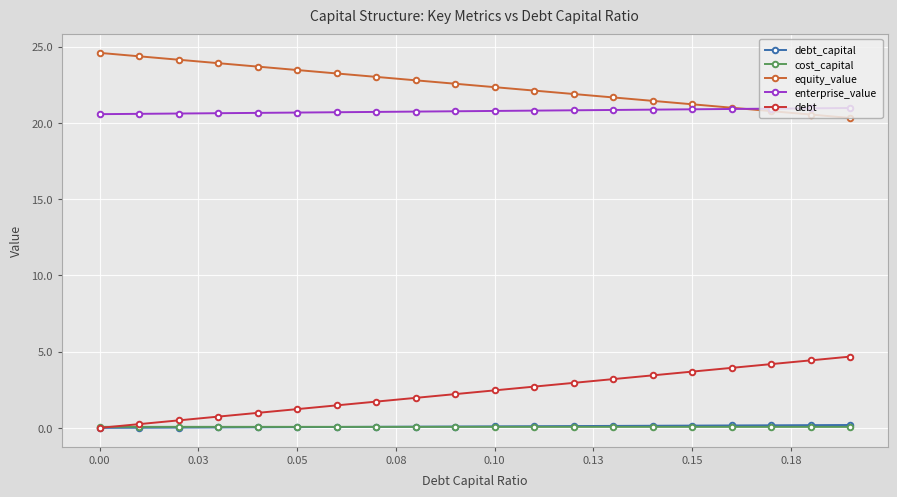

True or false: equity_value and debt cross at least once.

False